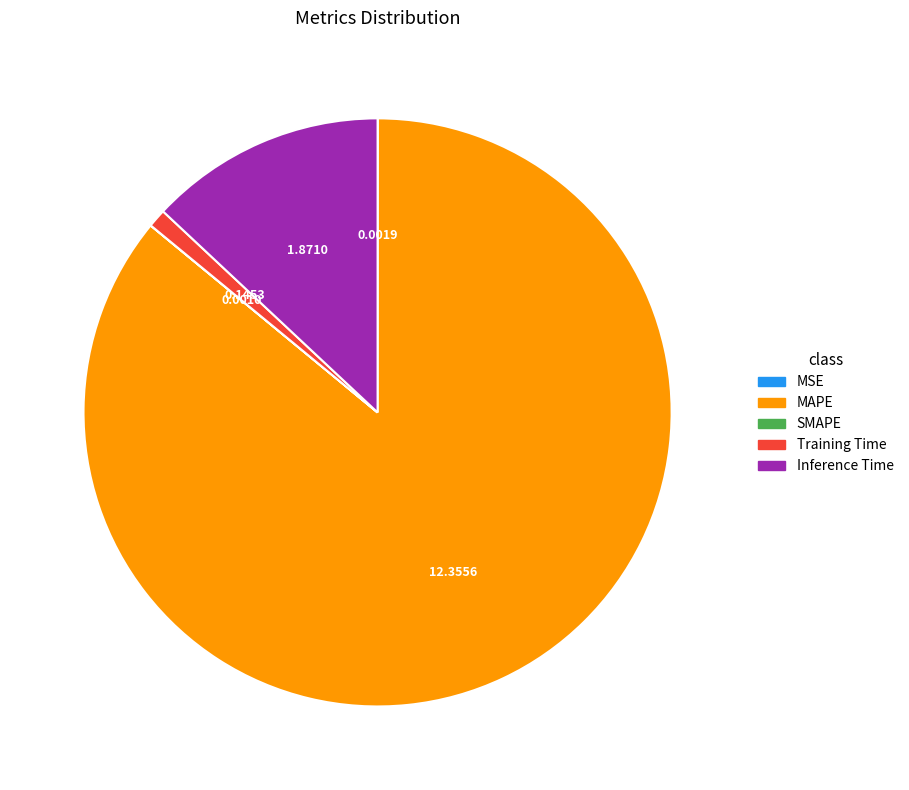

Combined, do MAPE and Training Time account for over 50%?

Yes